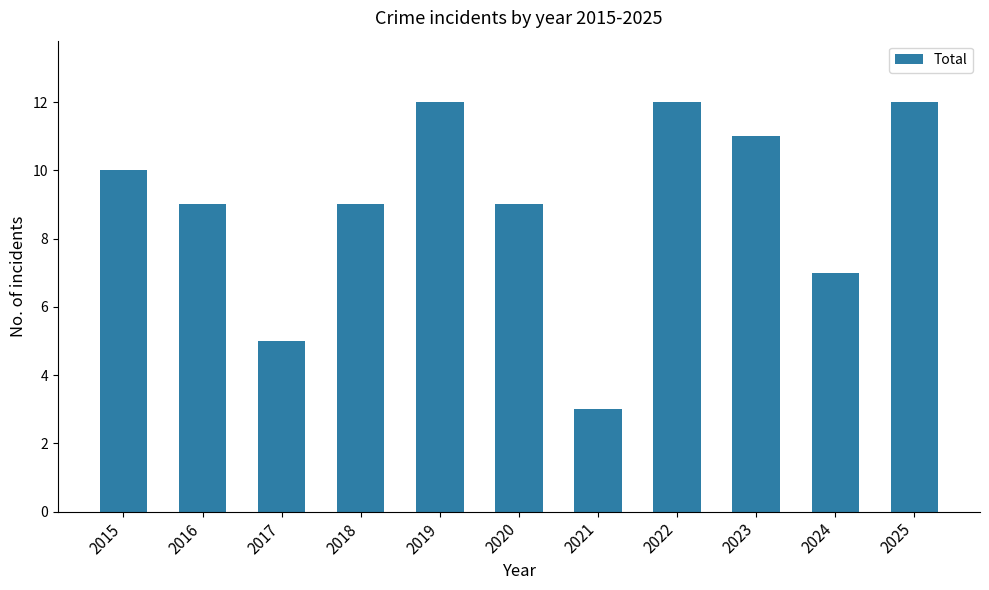

What is the difference between the values at 2021 and 2025?

9